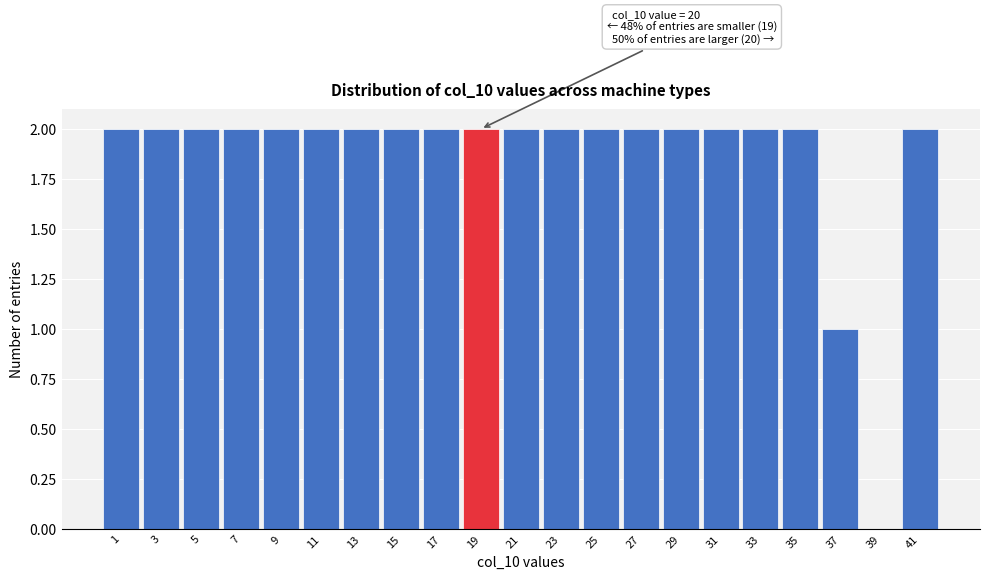

Reading left to right, what are all the values shown in this chart?

1=2	3=2	5=2	7=2	9=2	11=2	13=2	15=2	17=2	19=2	21=2	23=2	25=2	27=2	29=2	31=2	33=2	35=2	37=1	39=0	41=2